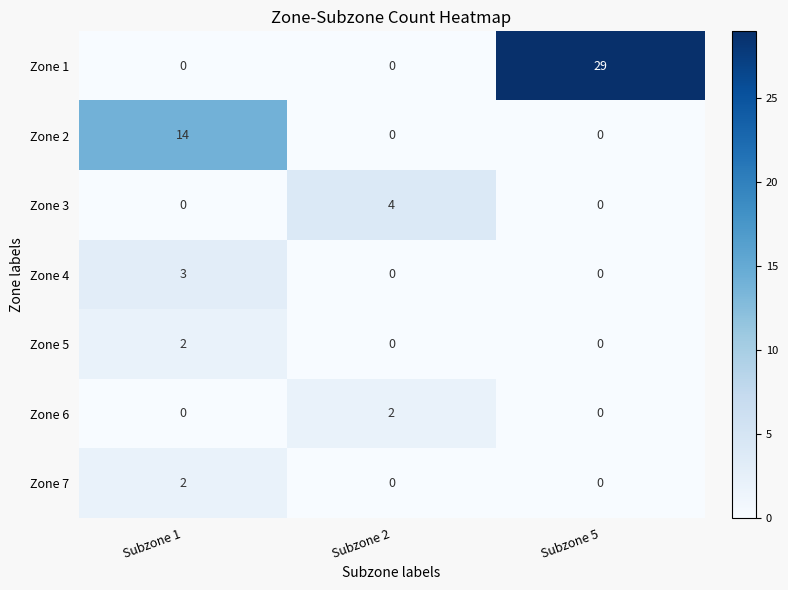

At which category is the sum across all series the highest?

Subzone 5